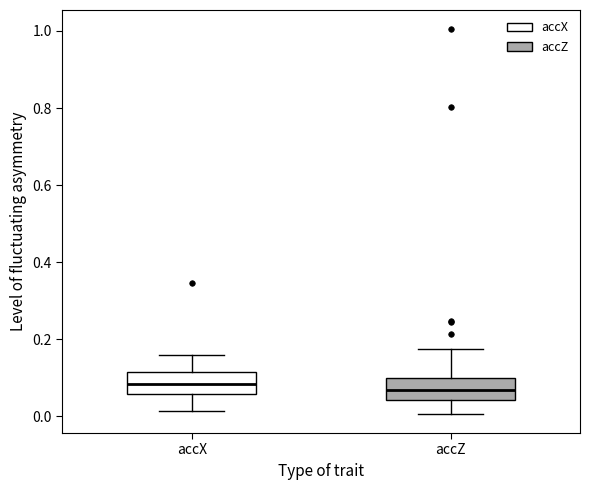

Reading left to right, read every box against the y-axis: the position of its median line, the range the box covers, and the ends of its whiskers. The values are not printed on the chart, so give them approximately, as read against the axis.

accX: median 0.08, box 0.06 to 0.12, whiskers 0.02 to 0.16
accZ: median 0.06, box 0.04 to 0.10, whiskers 0.00 to 0.18